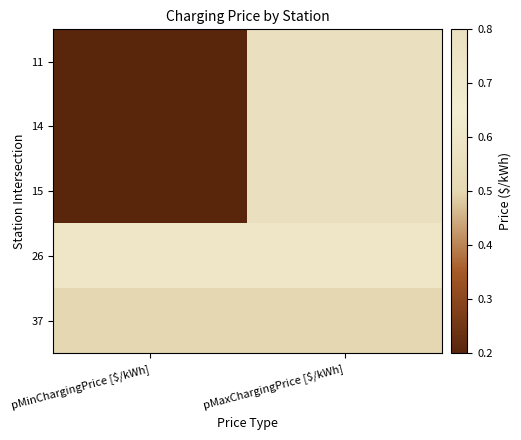

List the series in order of their peak value, lowest first.

37, 26, 11, 14, 15